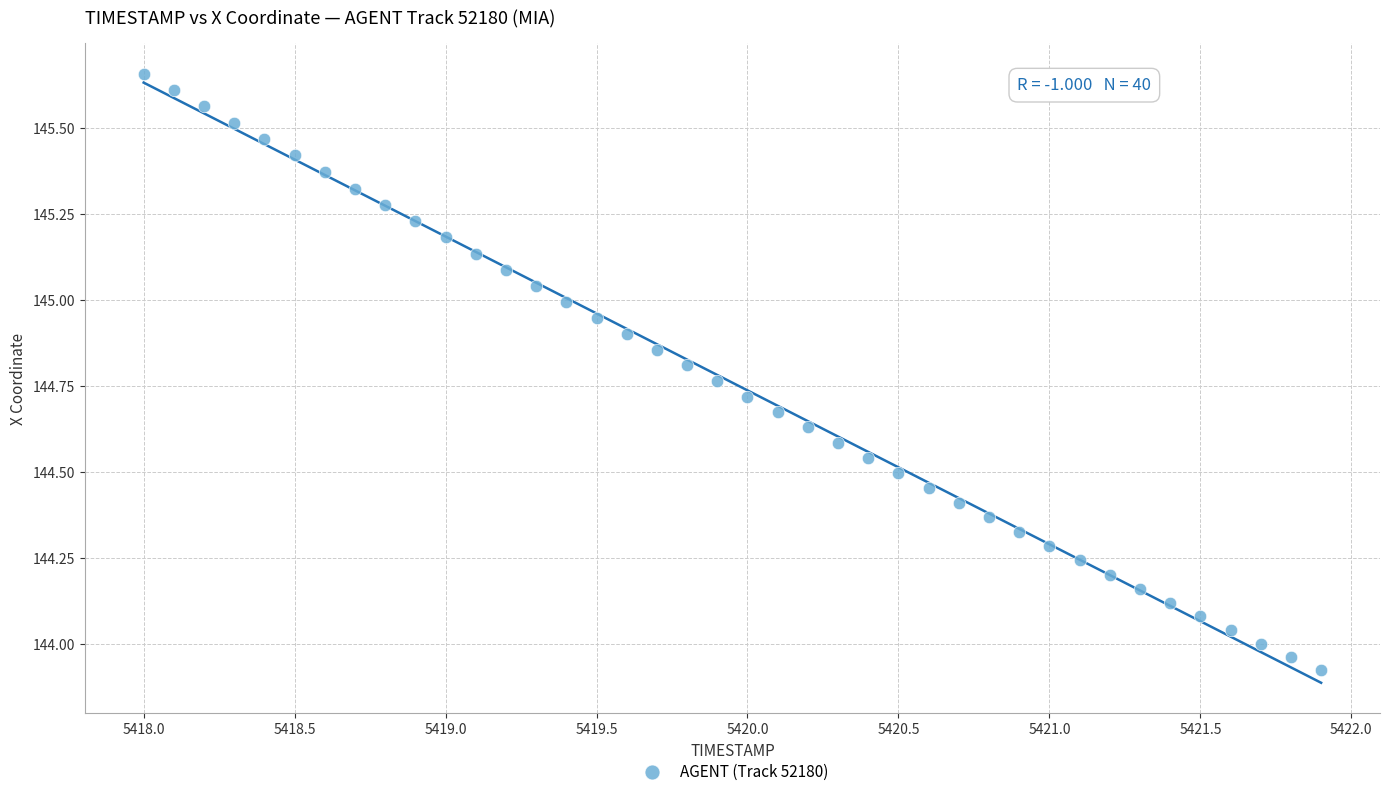

What is the range of X values (max minus min)?

3.9